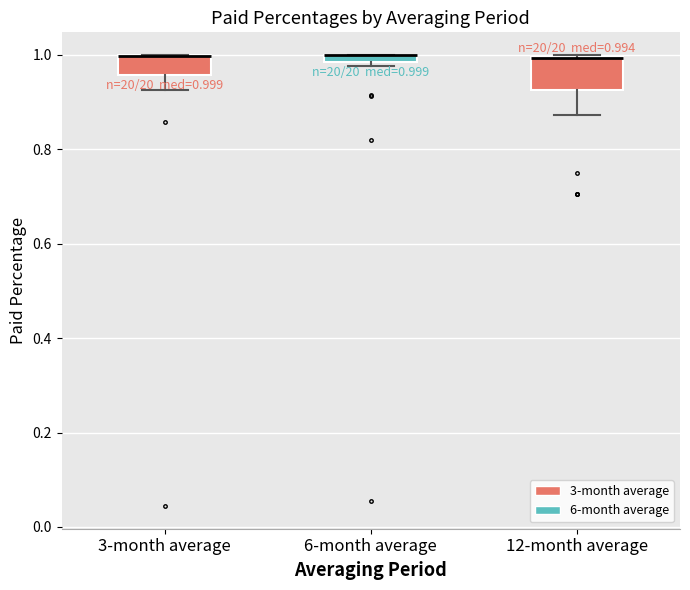

Comparing the boxes themselves (not the whiskers), which one is the tallest?

12-month average